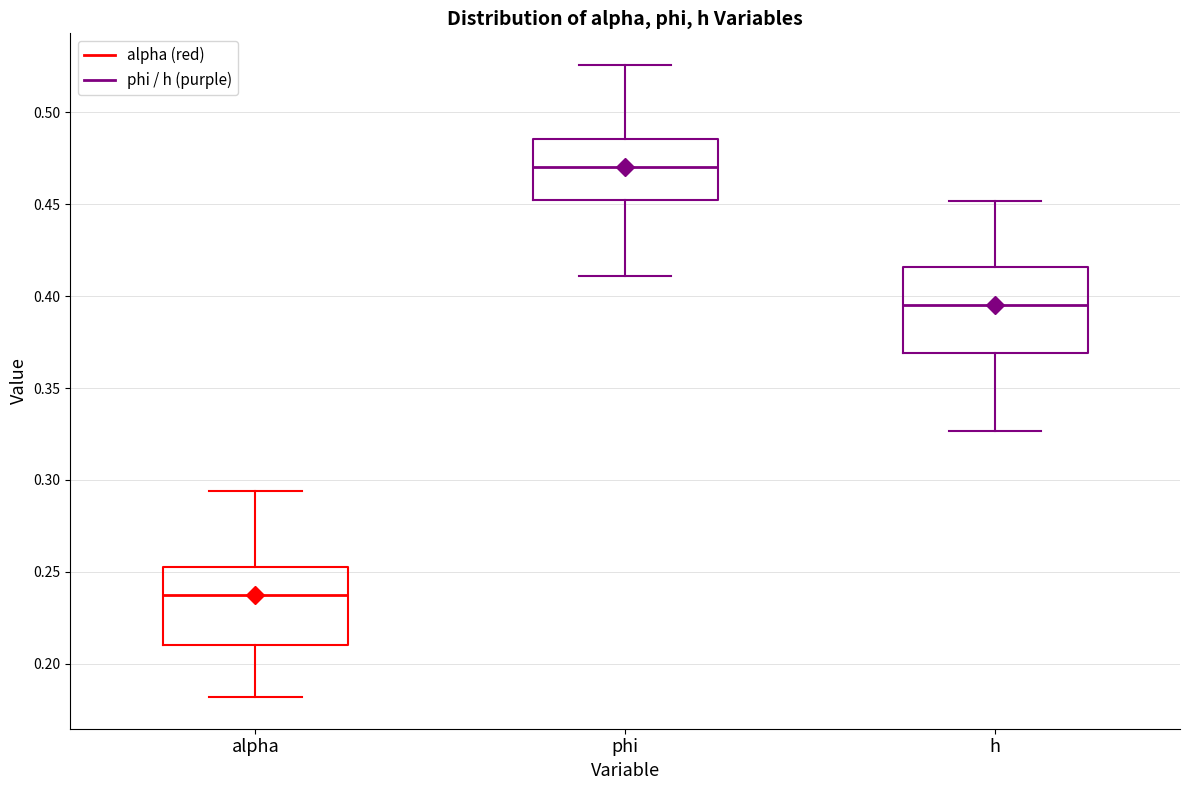

Reading left to right, read every box against the y-axis: the position of its median line, the range the box covers, and the ends of its whiskers. The values are not printed on the chart, so give them approximately, as read against the axis.

alpha: median 0.240, box 0.210 to 0.250, whiskers 0.180 to 0.295
phi: median 0.470, box 0.450 to 0.485, whiskers 0.410 to 0.525
h: median 0.395, box 0.370 to 0.415, whiskers 0.325 to 0.450